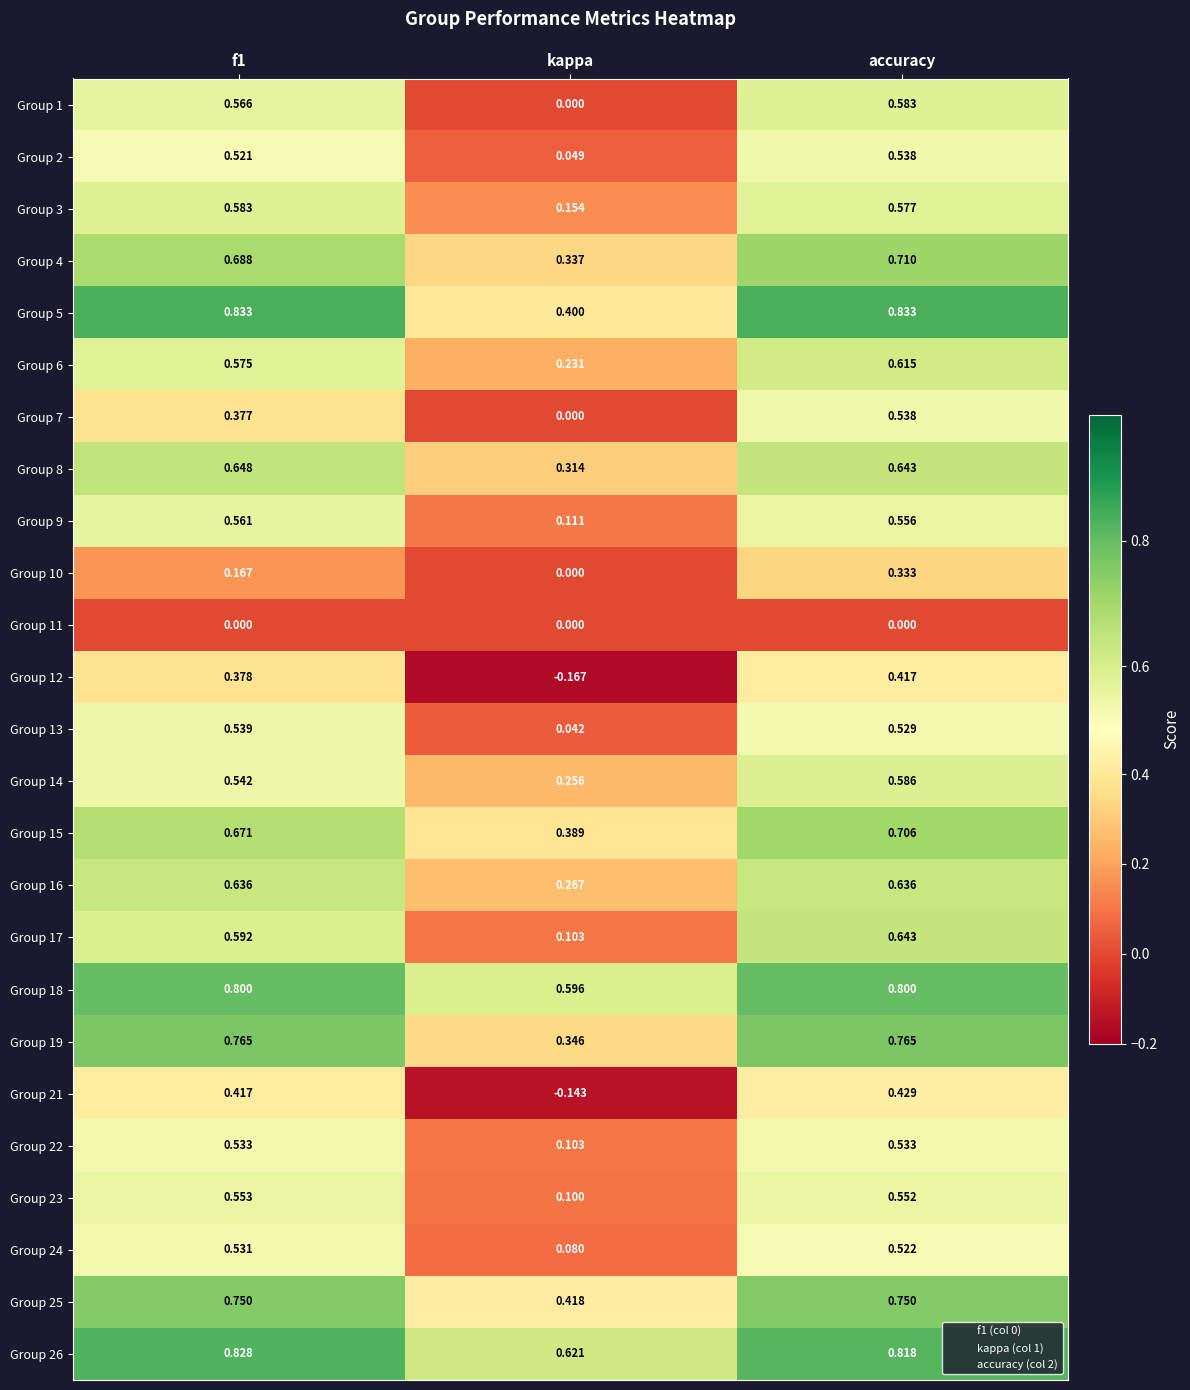

At which label is Group 1 closest to 0?

kappa